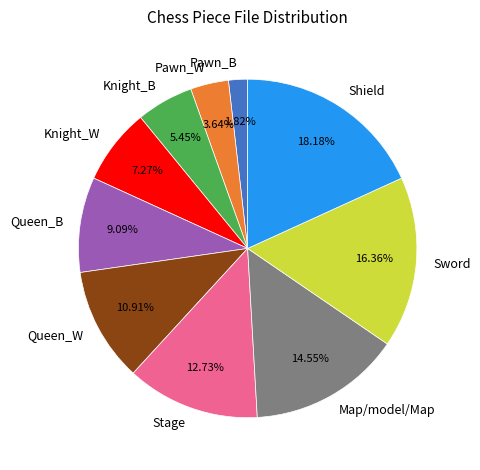

To the nearest percent, what is the difference between the largest and smallest slice percentages?

16%